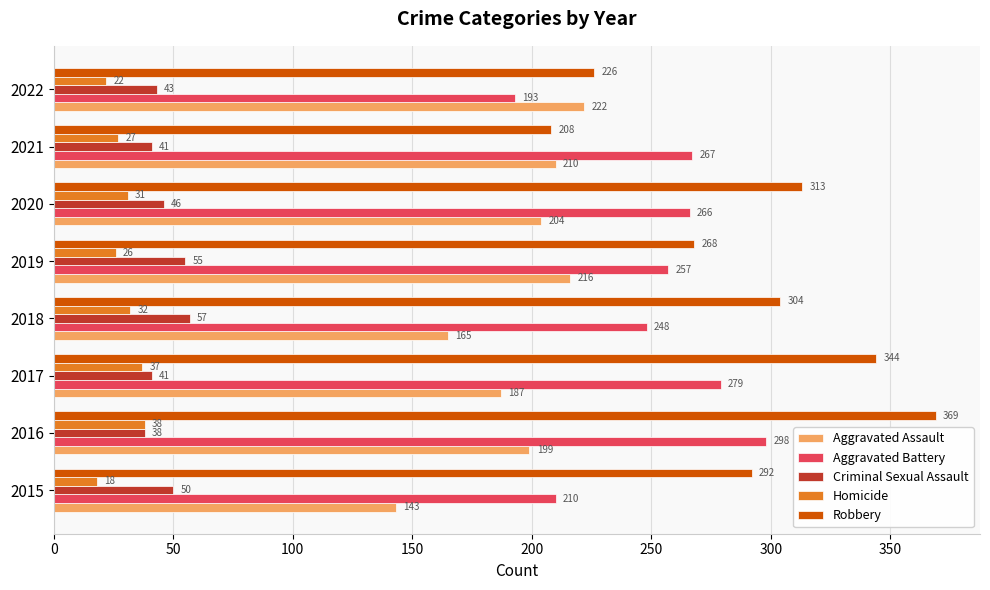

List the series in order of their peak value, lowest first.

Homicide, Criminal Sexual Assault, Aggravated Assault, Aggravated Battery, Robbery